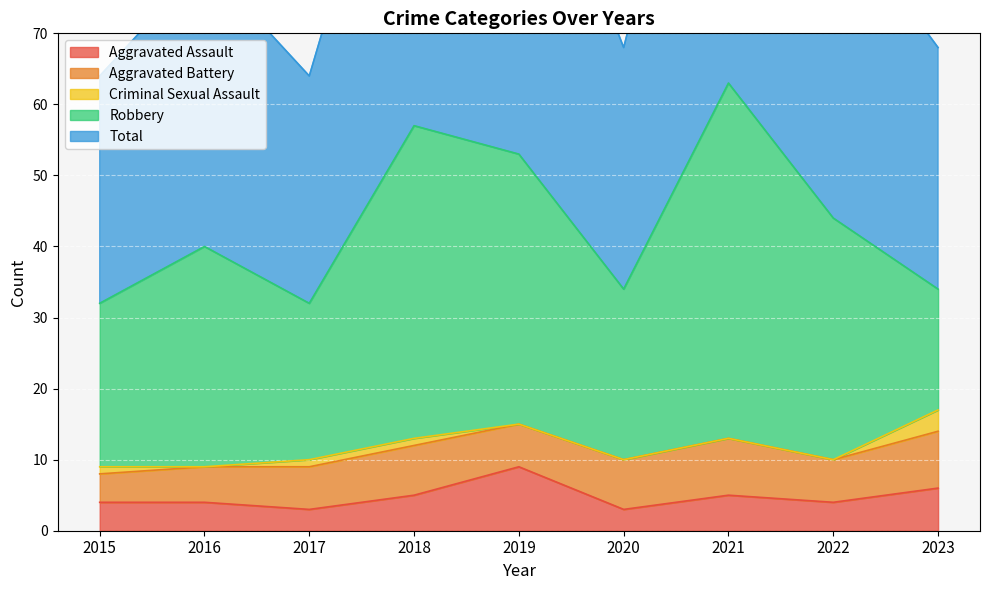

In Total, how many points are lower than both neighbors (excluding endpoints)?

2